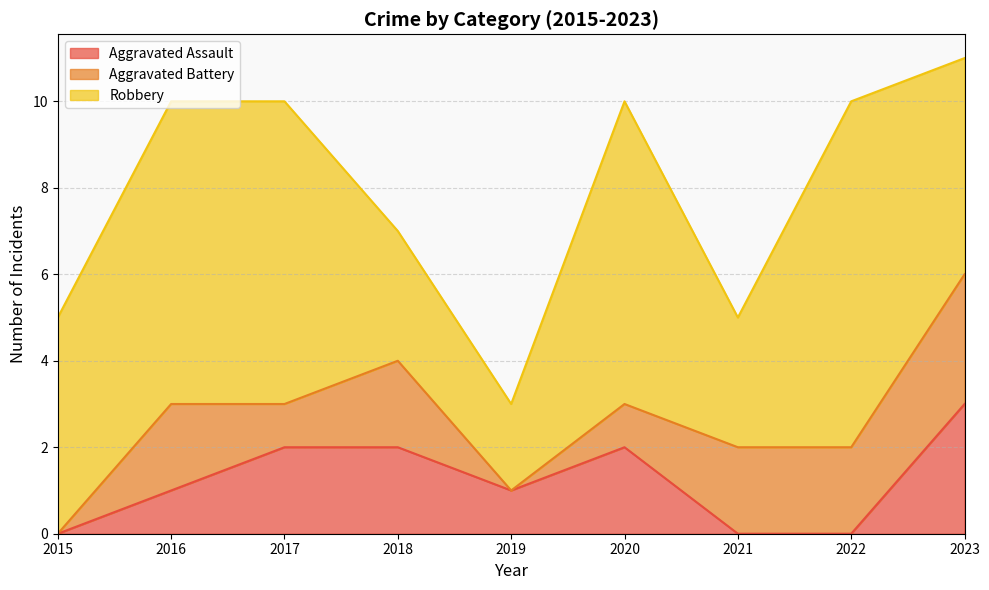

How many data points in Aggravated Battery are above 2?

1